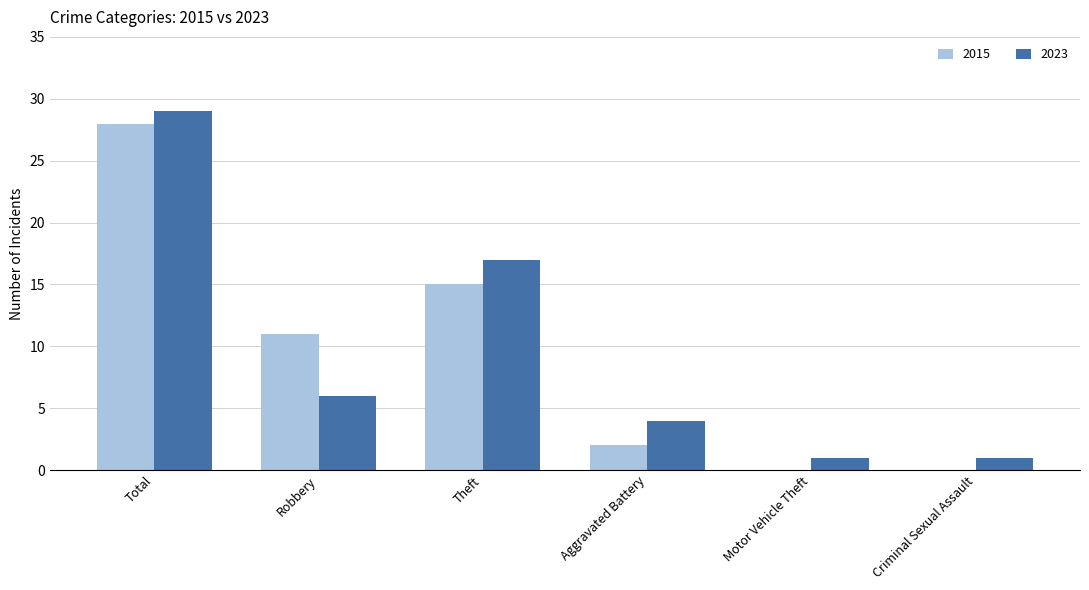

At which label is 2023 closest to 15?

Theft